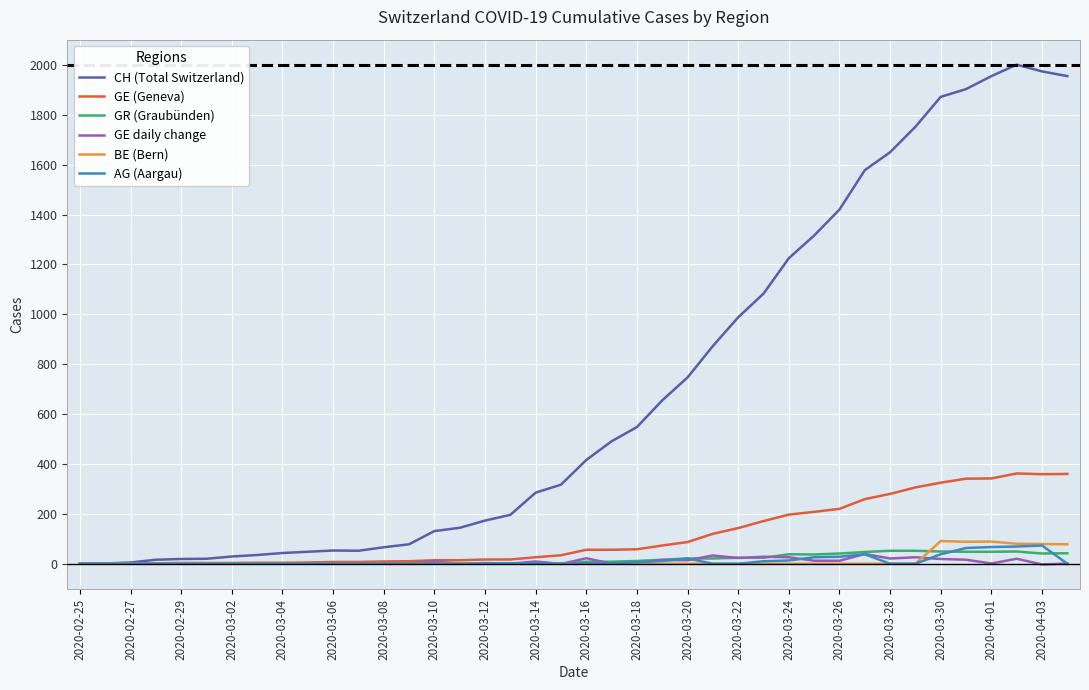

Is this an area chart (filled region under the line)?

No